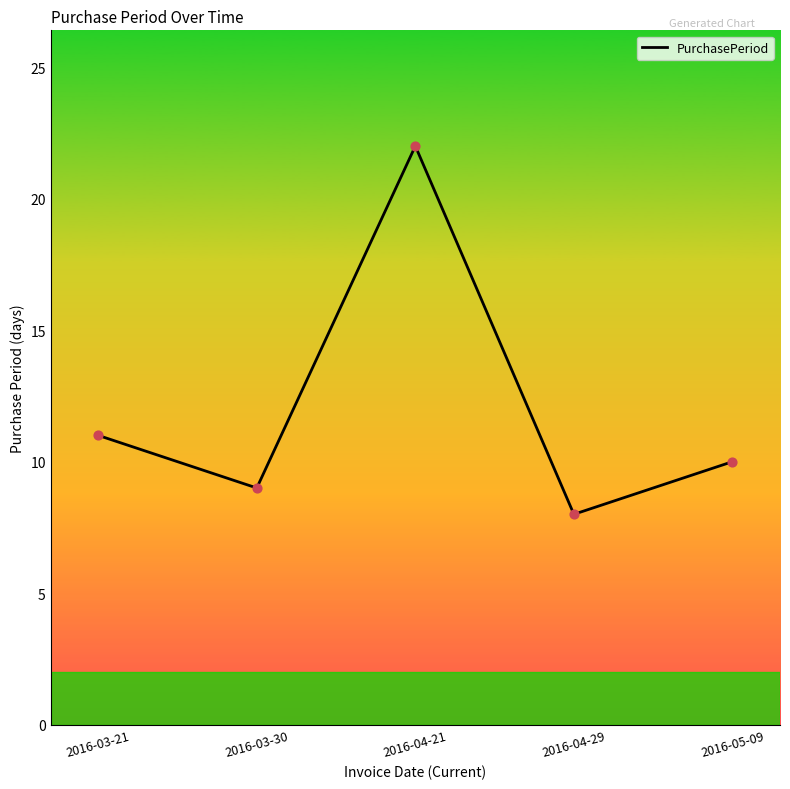

Which has a higher value, 2016-04-21 or 2016-04-29?

2016-04-21